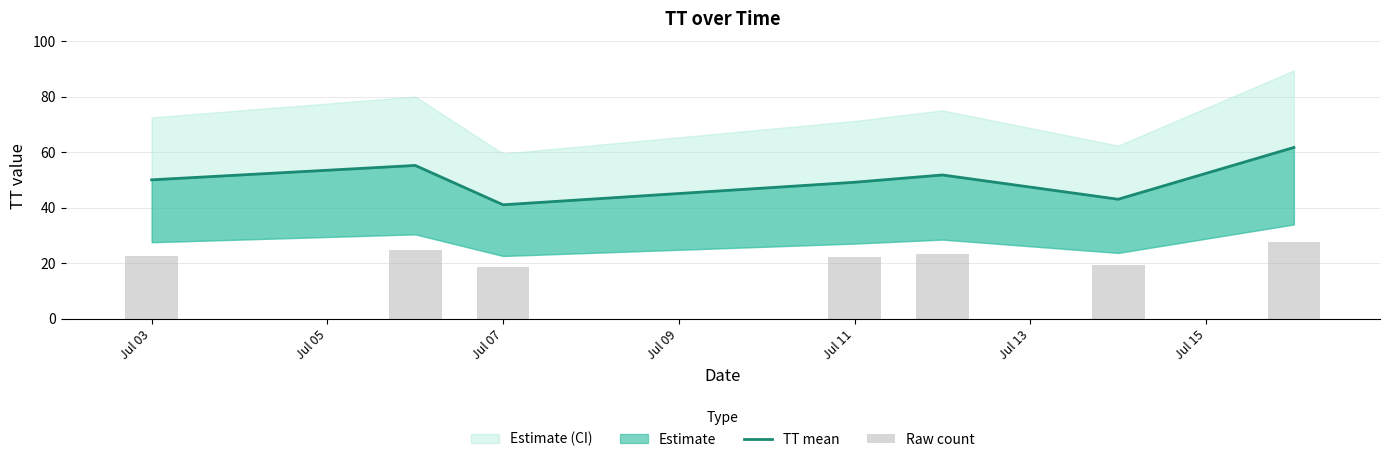

How many data points in TT mean are less than 50?

3